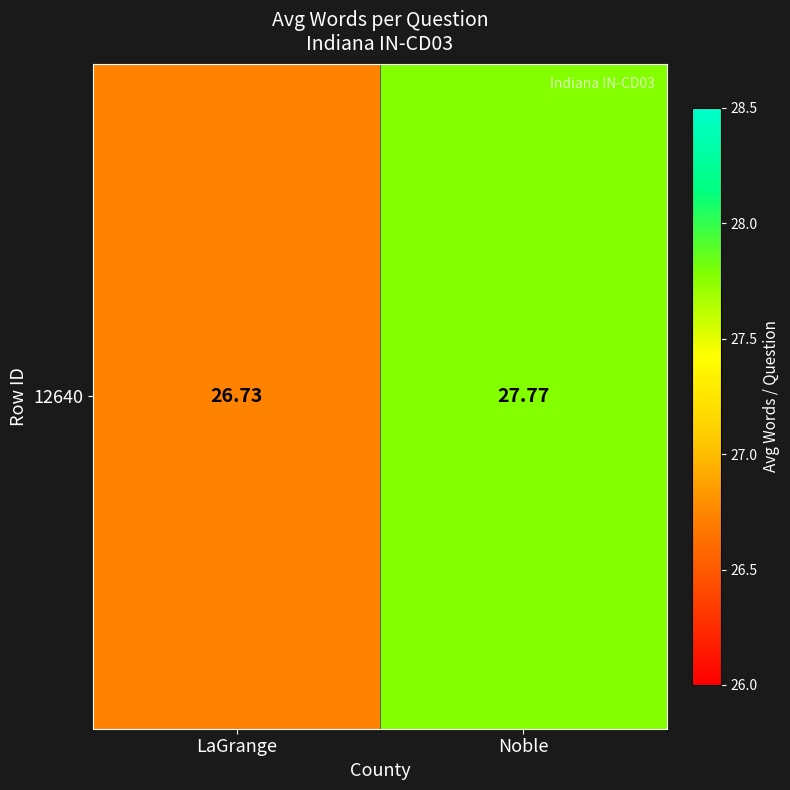

Reading right to left, extract all data points from this chart.

27.8	26.7